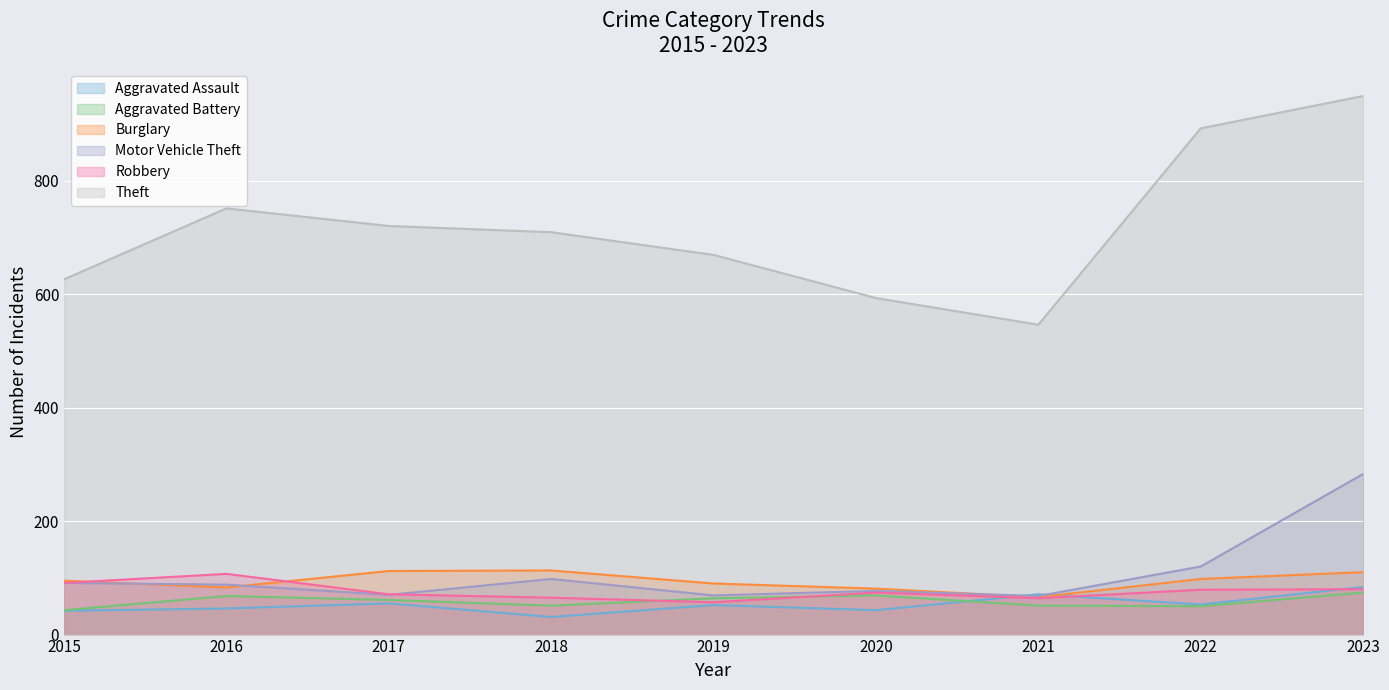

Is it true that Aggravated Assault equals 105 at 2021?

False